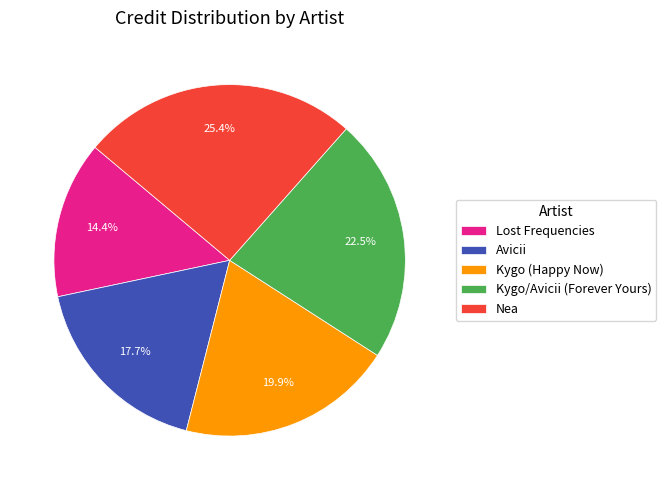

How much of the chart is everything except Nea?

74.6%